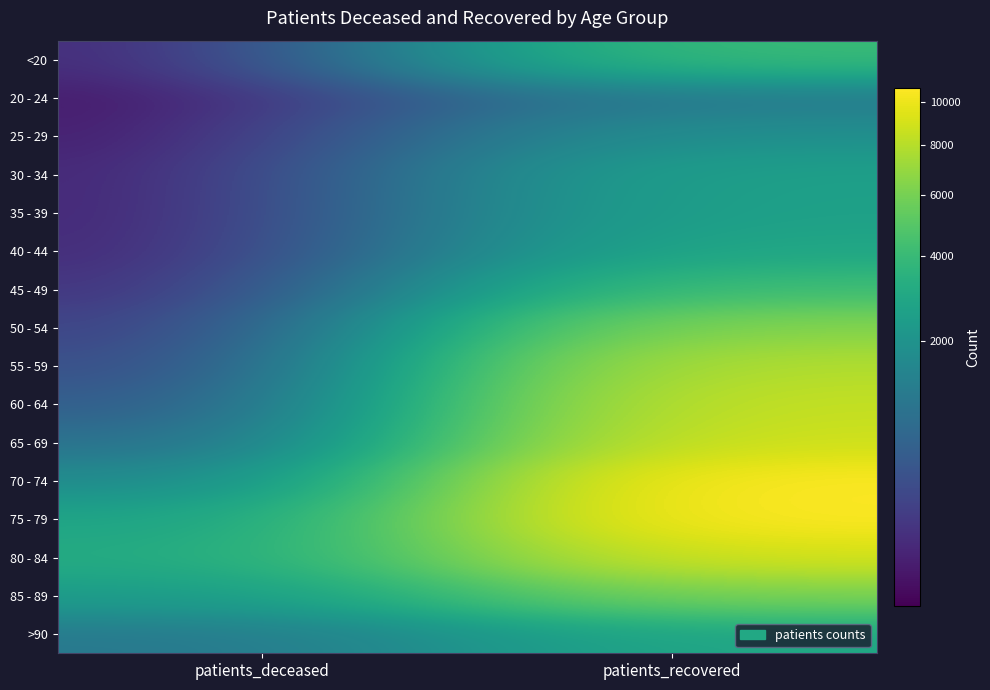

Reading right to left, transcribe all the data shown in this chart.

<20: patients_recovered=4055	patients_deceased=15
20 - 24: patients_recovered=1114	patients_deceased=3
25 - 29: patients_recovered=1899	patients_deceased=3
30 - 34: patients_recovered=2605	patients_deceased=16
35 - 39: patients_recovered=2645	patients_deceased=17
40 - 44: patients_recovered=2907	patients_deceased=23
45 - 49: patients_recovered=4206	patients_deceased=45
50 - 54: patients_recovered=6448	patients_deceased=116
55 - 59: patients_recovered=7921	patients_deceased=206
60 - 64: patients_recovered=8534	patients_deceased=403
65 - 69: patients_recovered=8901	patients_deceased=787
70 - 74: patients_recovered=10682	patients_deceased=1592
75 - 79: patients_recovered=10652	patients_deceased=2674
80 - 84: patients_recovered=9044	patients_deceased=3093
85 - 89: patients_recovered=6094	patients_deceased=2374
>90: patients_recovered=2910	patients_deceased=1111